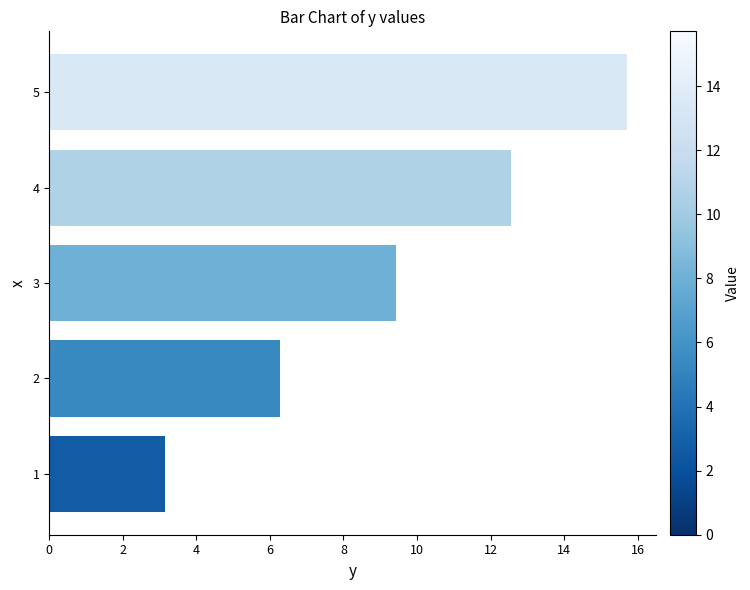

The chart shows a value of 1.5 at 2. True or false?

False